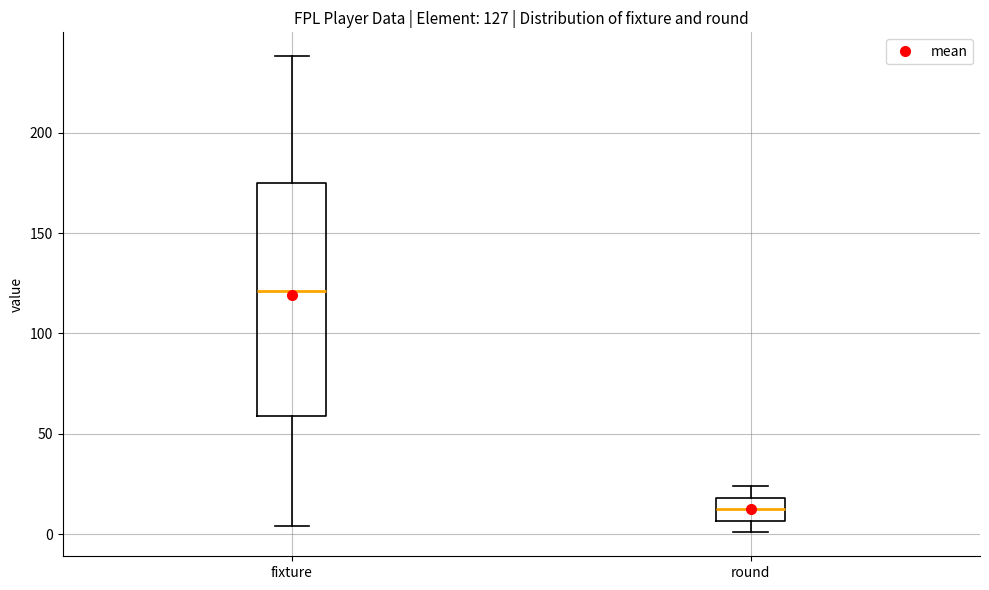

Which box's median line is the highest?

fixture